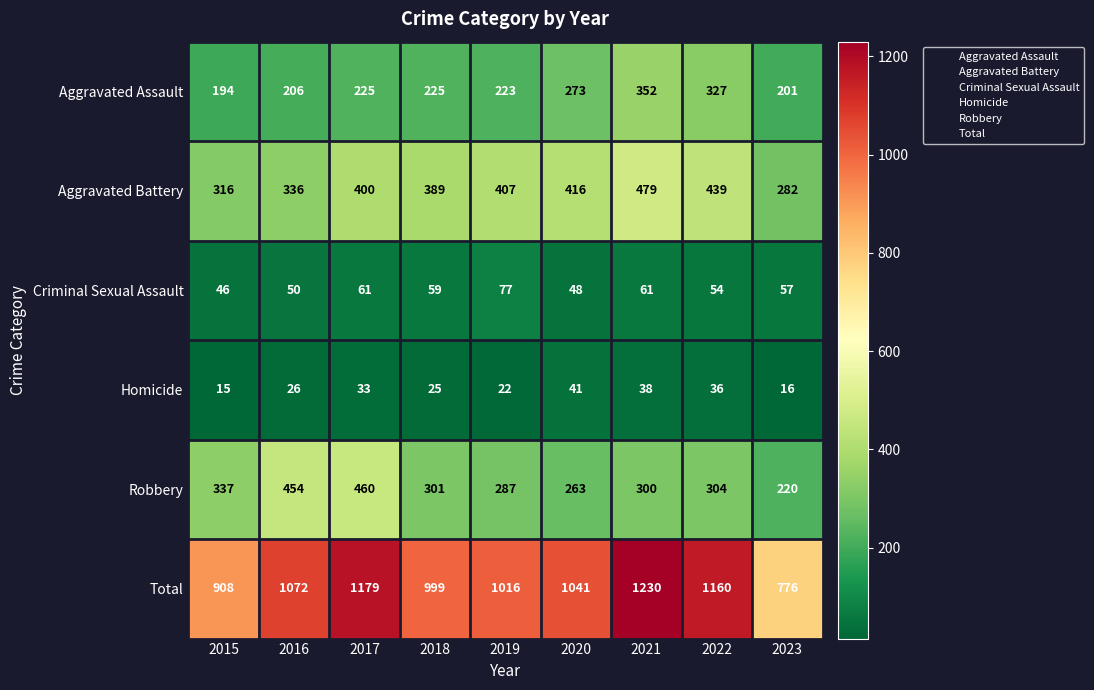

How many values in the Aggravated Battery series are below 400?

4